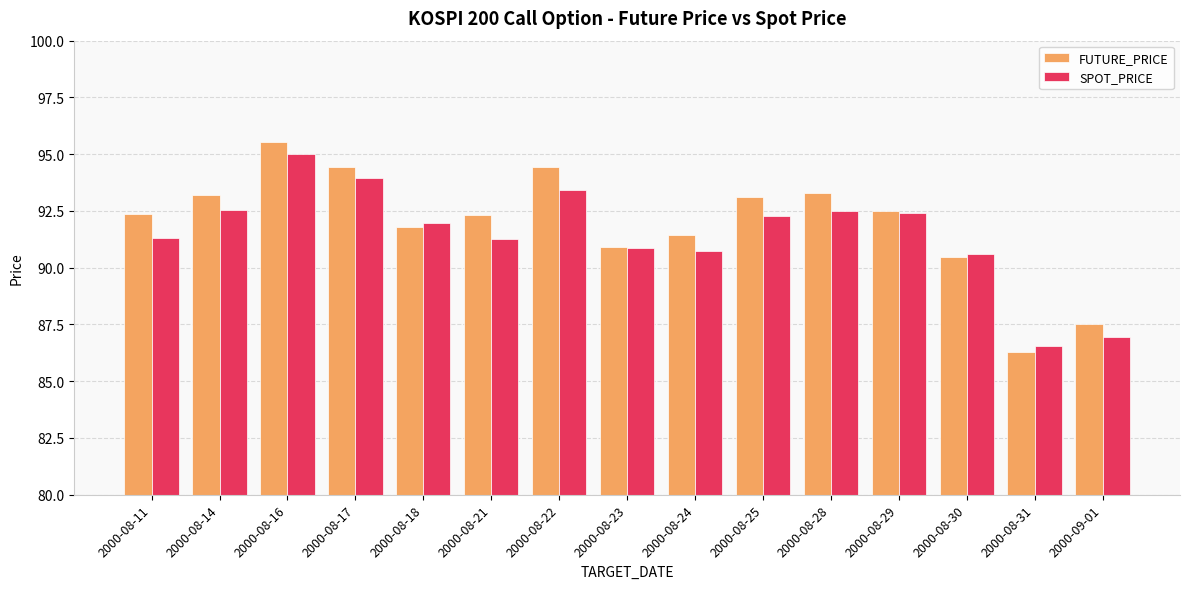

How many bars are there in each group?

2